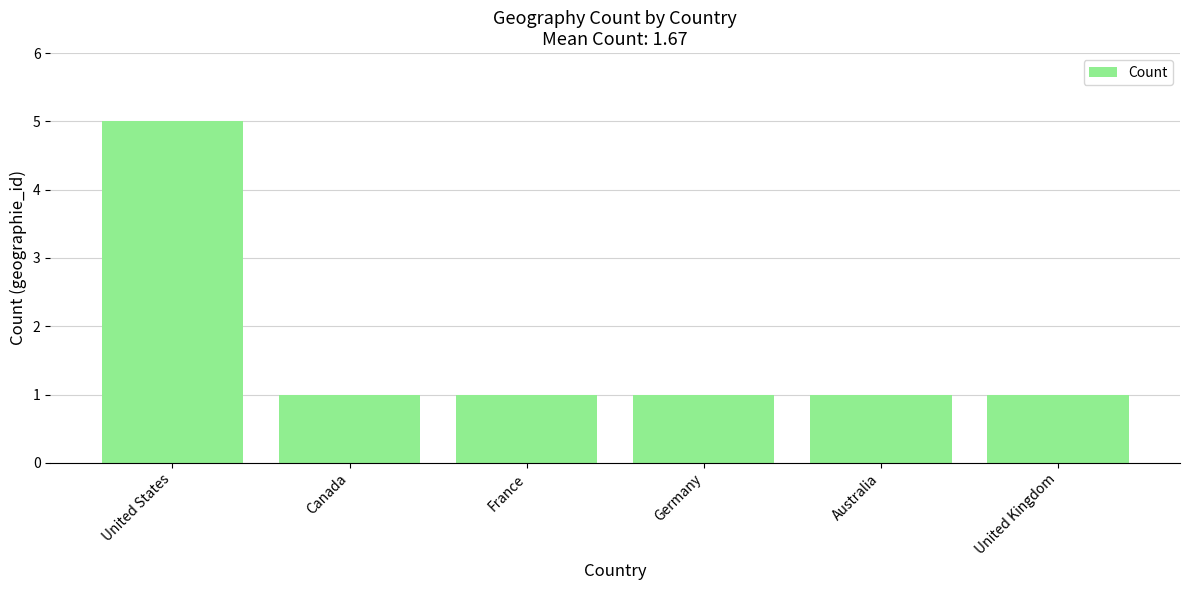

What is the label of the 2nd bar from the right?

Australia